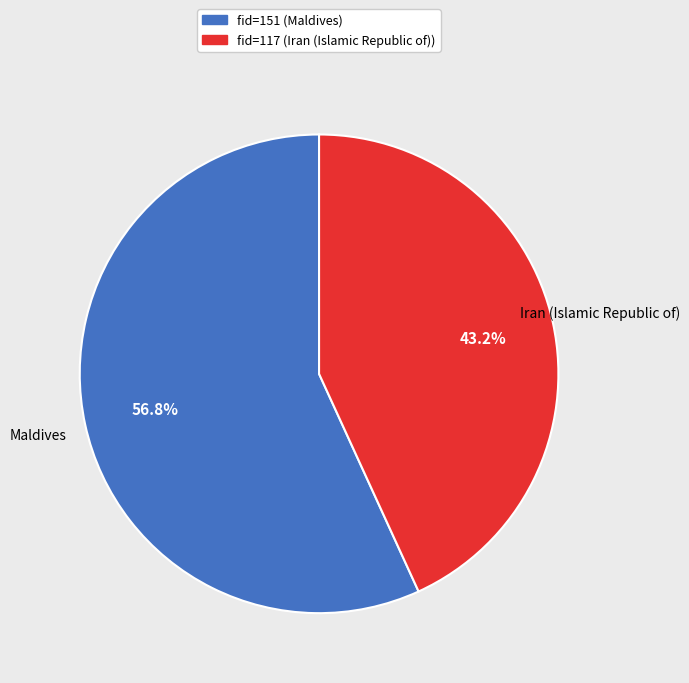

Is there any slice that represents more than half of the pie?

Yes